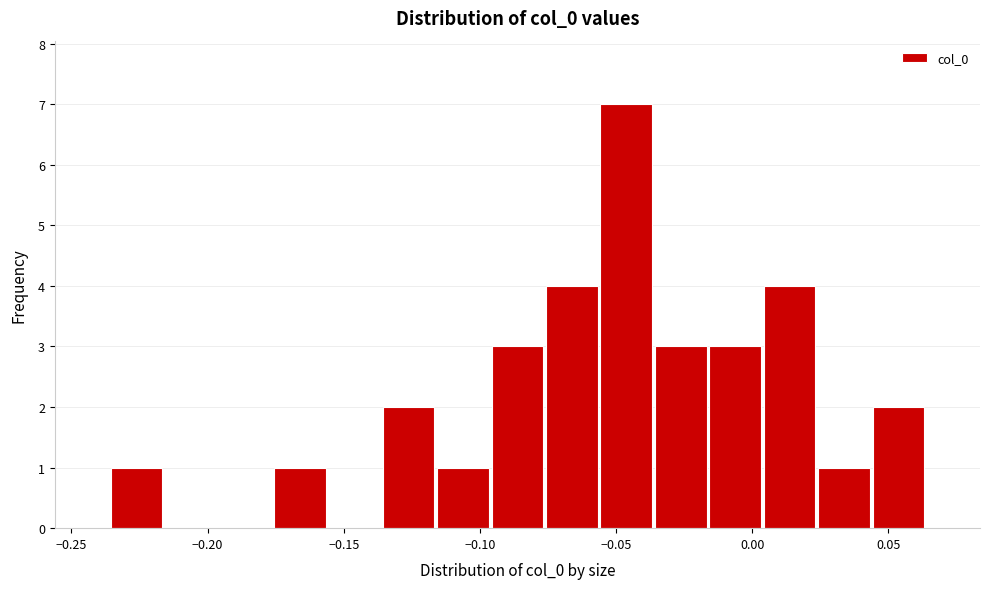

Read against the x-axis, roughly where is the centre of the tallest bar?

-0.045